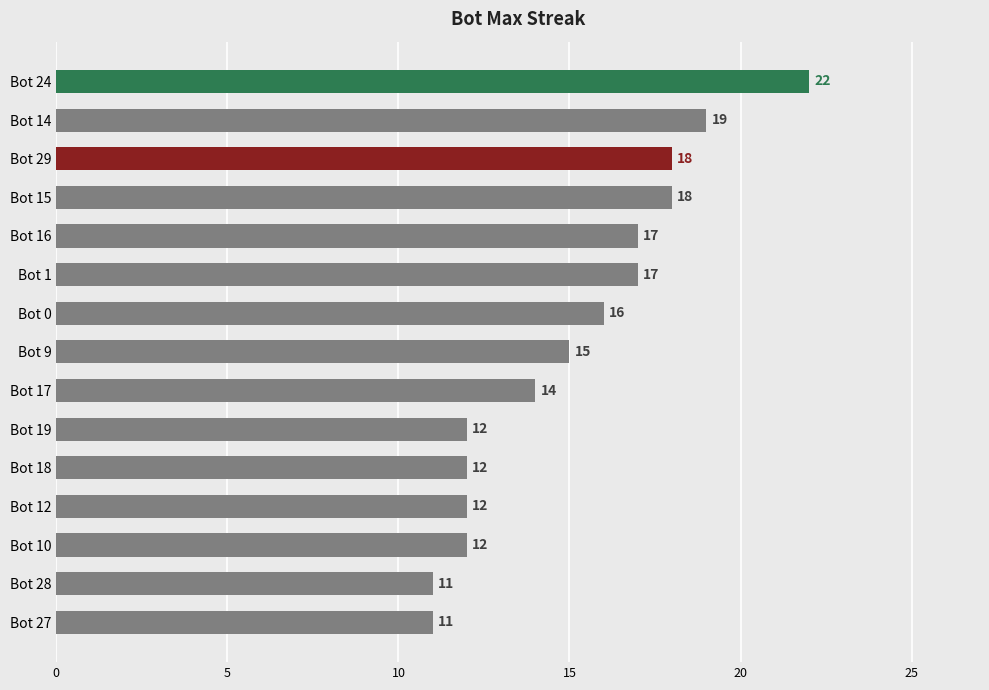

Where is the data nearest to the value 16?

Bot 0